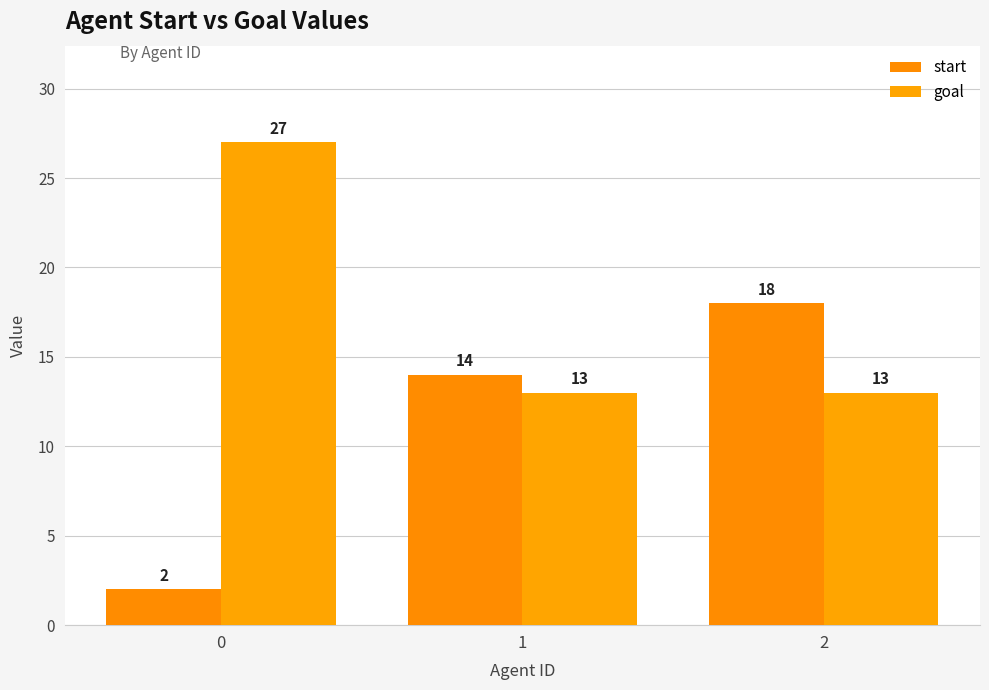

Reading left to right, list all the values displayed in this chart.

start: 2	14	18
goal: 27	13	13